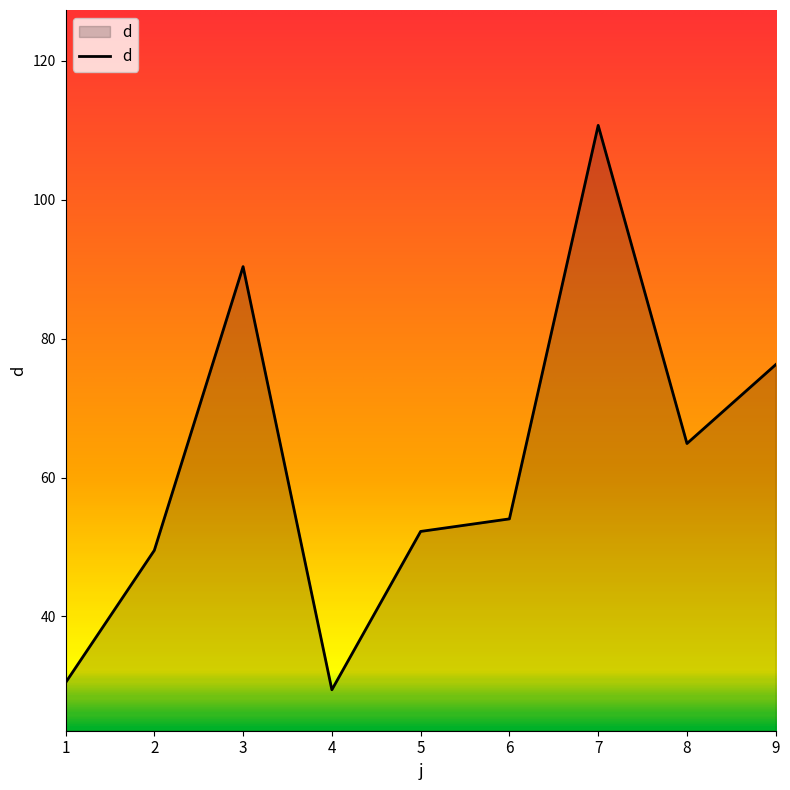

The value at 1 is 30.5. True or false?

True